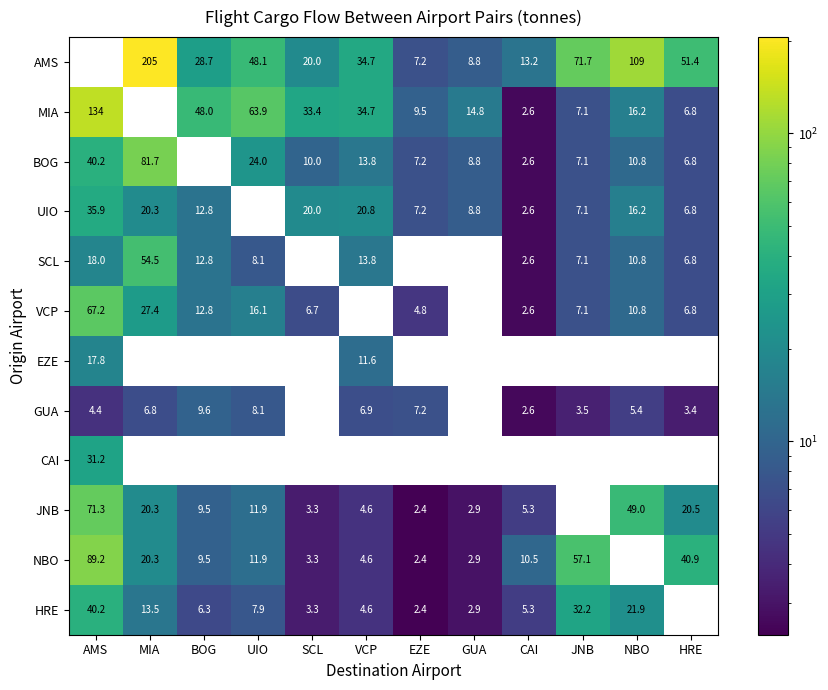

The value of VCP at MIA is 49.2. True or false?

False